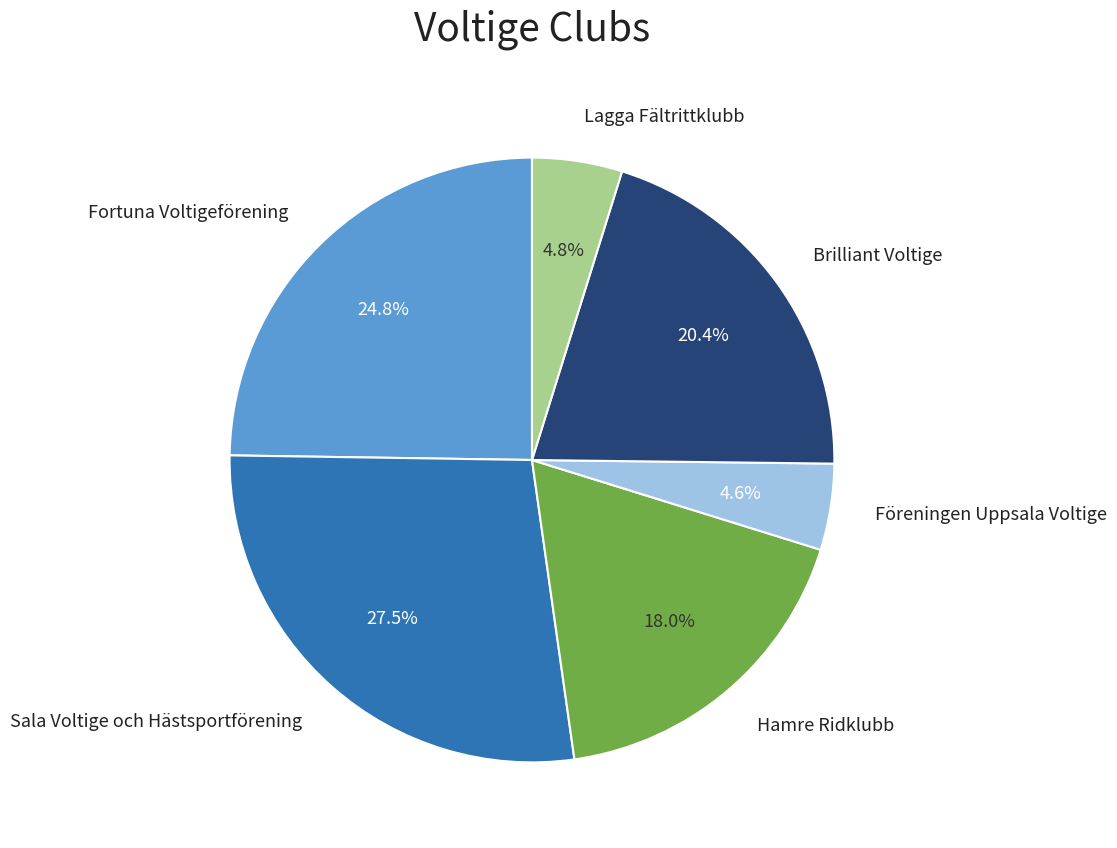

To the nearest percent, what is the average slice percentage?

17%